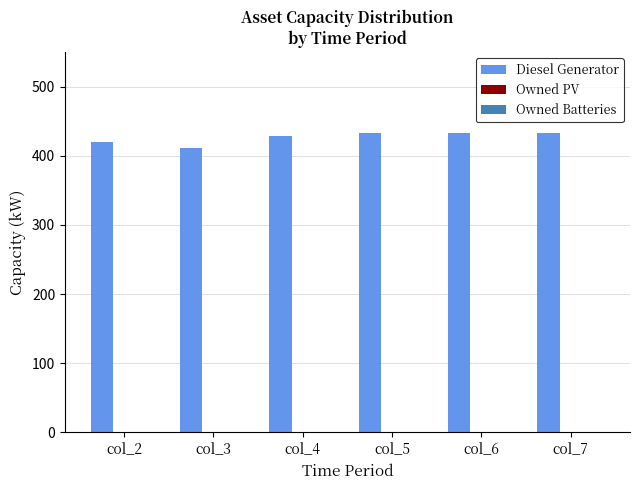

What is the maximum value shown in the chart?

433